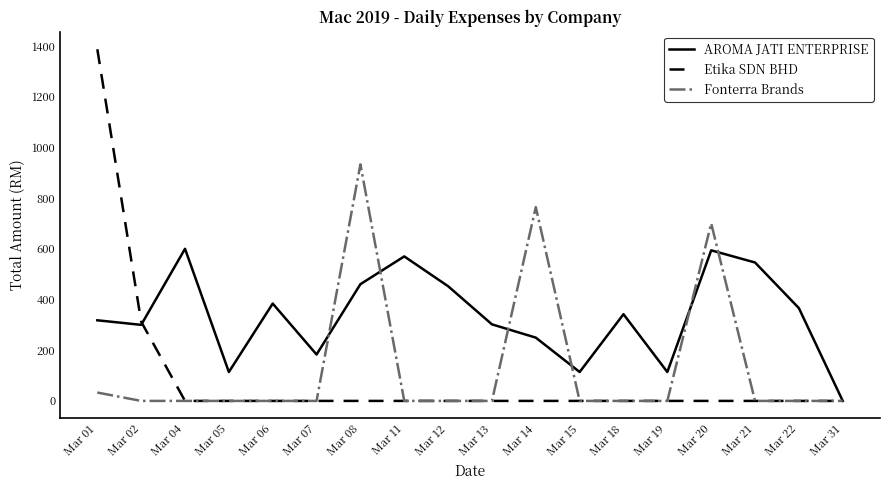

What is the maximum value for Fonterra Brands?

933.0